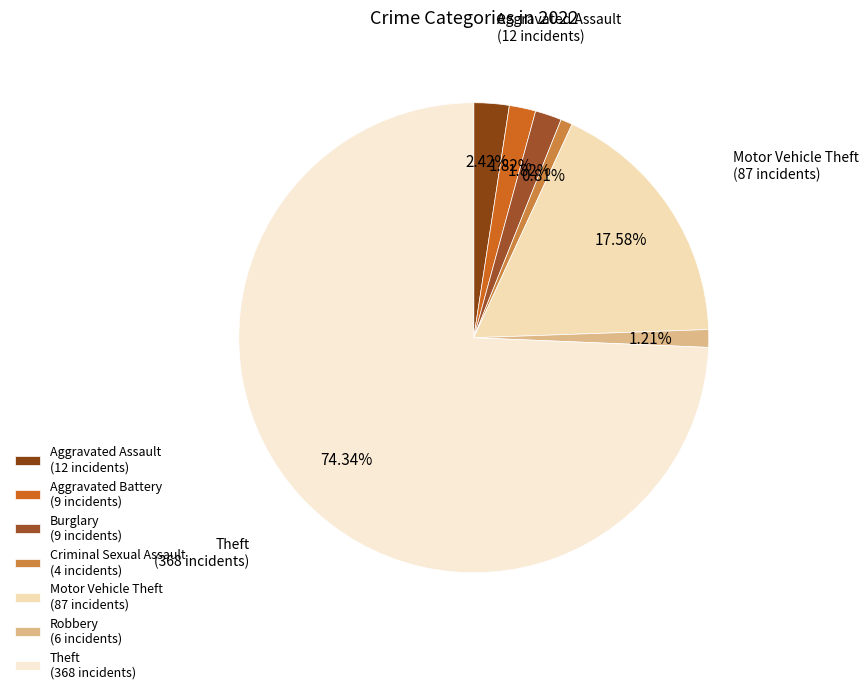

Is it true that Robbery is 1% of the pie?

True